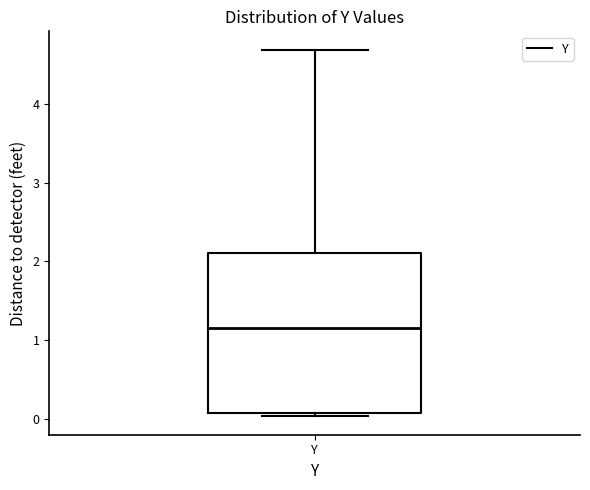

Transcribe this box plot: give where the median line is, the range the box spans, and where the two whiskers end, as read against the y-axis. The values are not printed on the chart, so give them approximately, as read against the axis.

median 1.2, box 0.1 to 2.1, whiskers 0.0 to 4.7